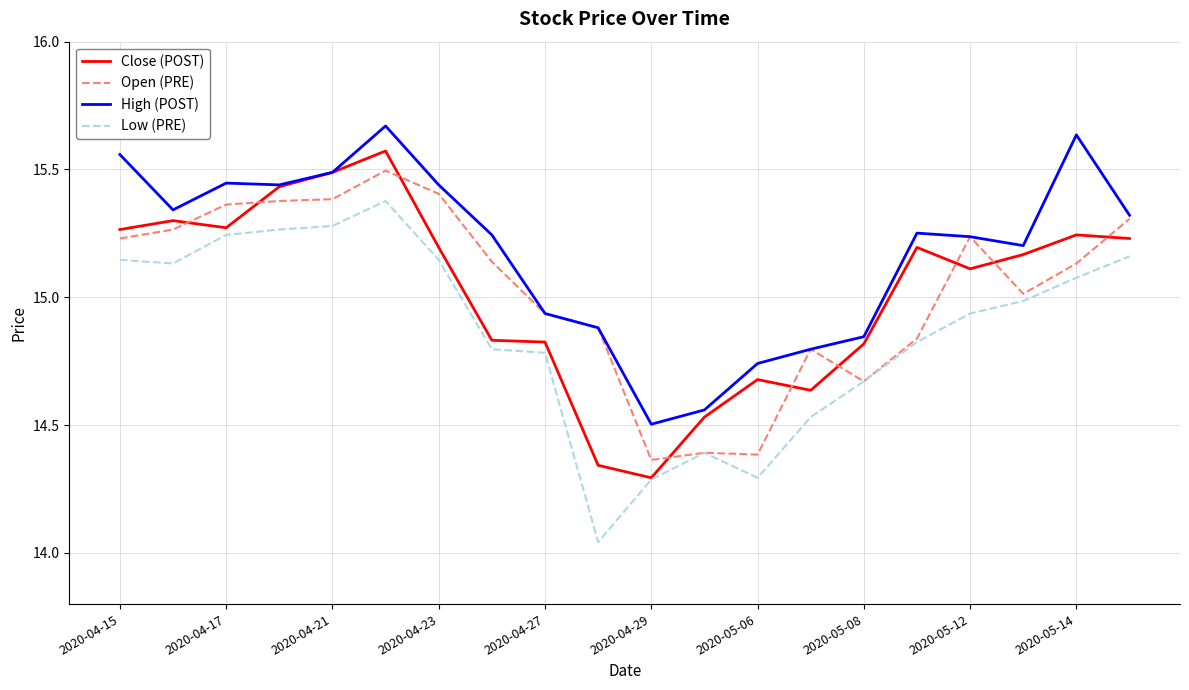

True or false: Close (POST) and Open (PRE) intersect in this chart.

True